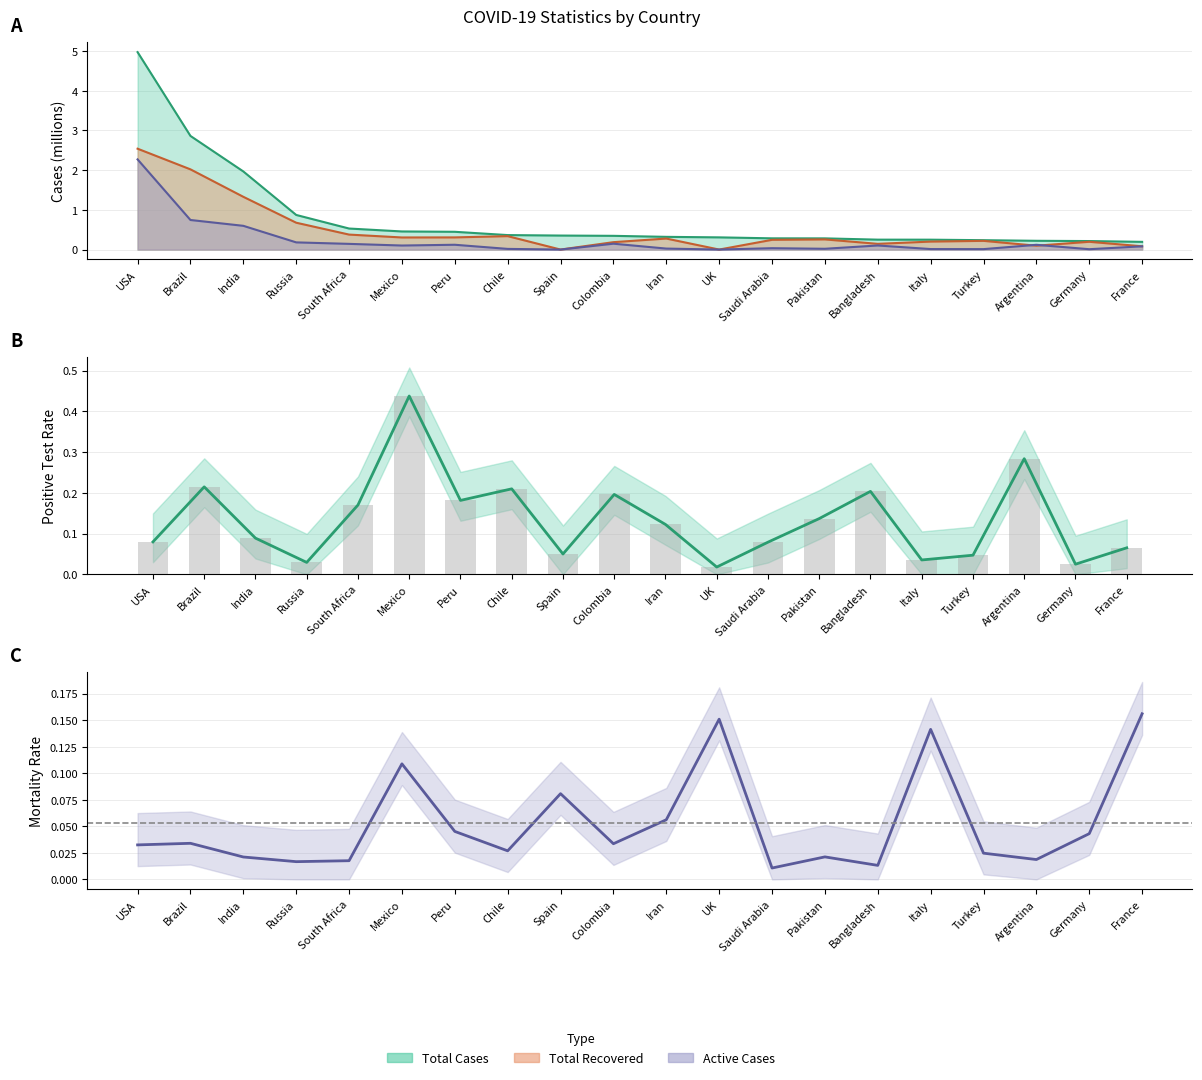

The Positive Test Rate series shows 0.3 at Mexico. True or false?

False